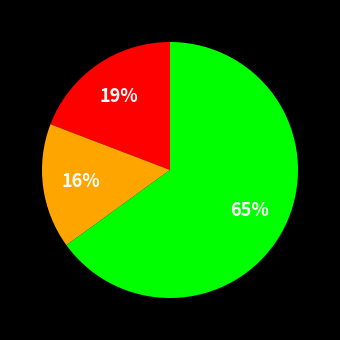

To the nearest percent, what is the difference between the largest and smallest slice percentages?

49%